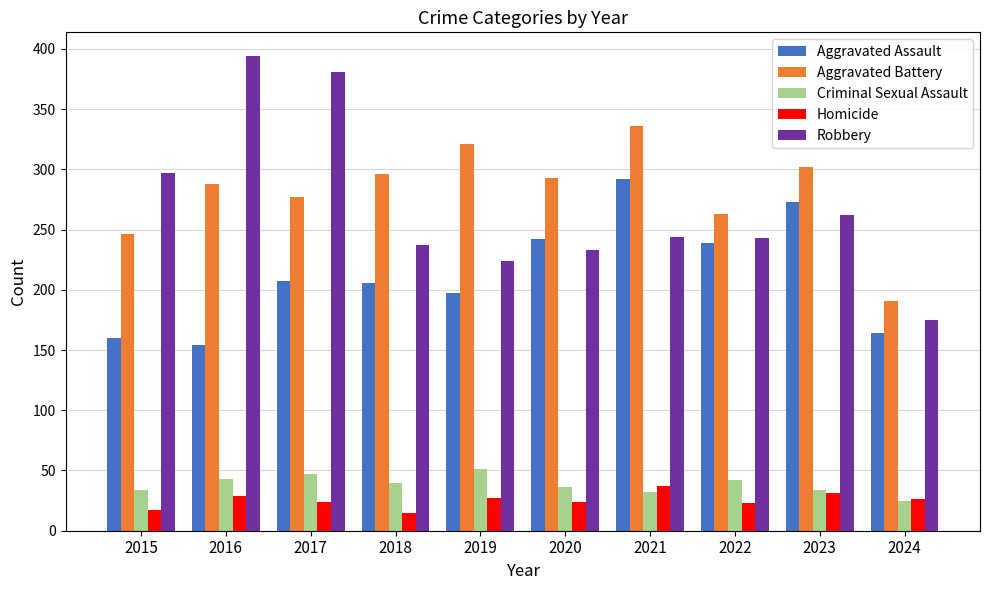

Rank the series by their maximum value, from highest to lowest.

Robbery, Aggravated Battery, Aggravated Assault, Criminal Sexual Assault, Homicide